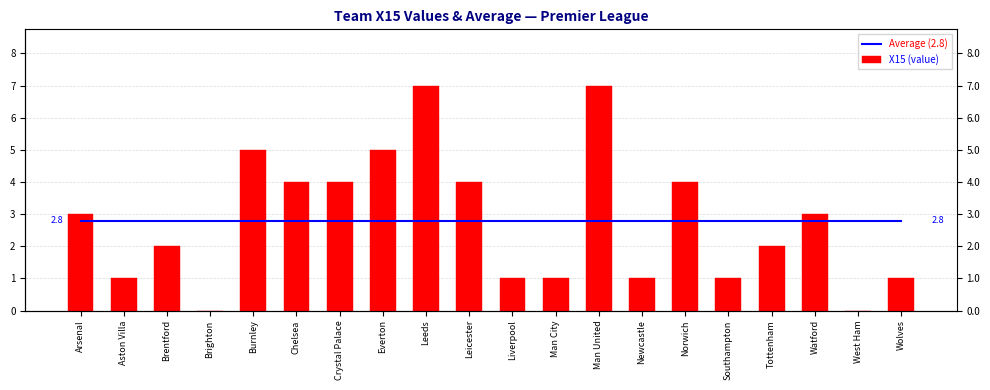

What is the difference between the highest and lowest values at Watford?

0.2